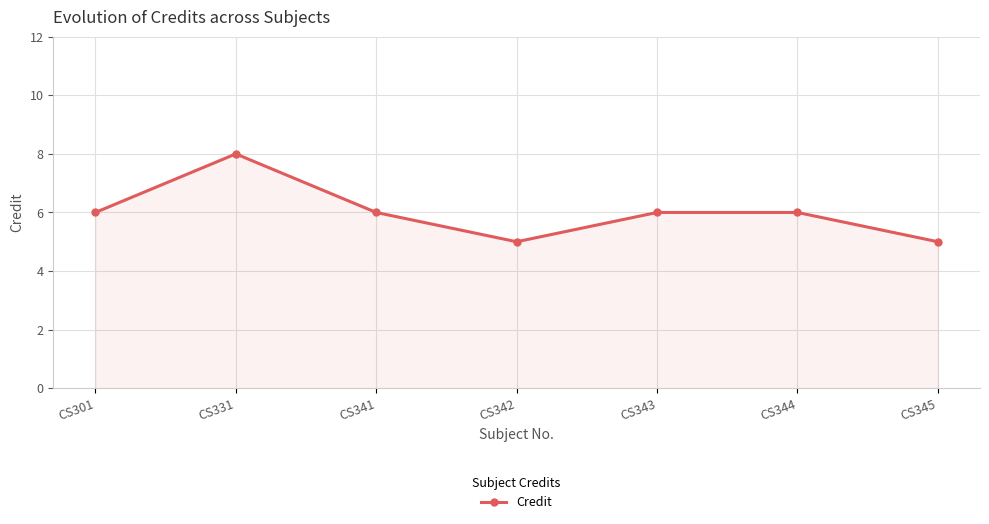

What is the smallest value displayed?

5